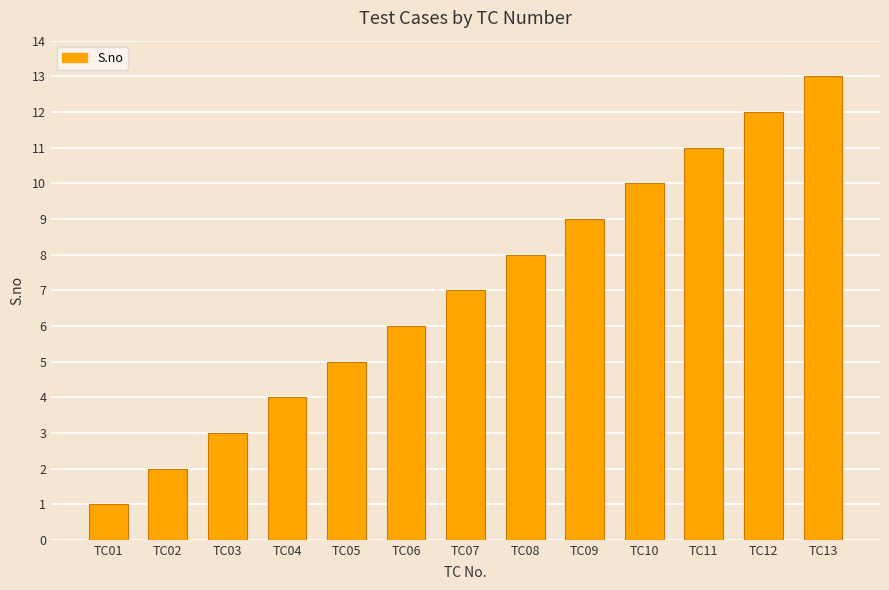

The value at TC05 is 3. True or false?

False